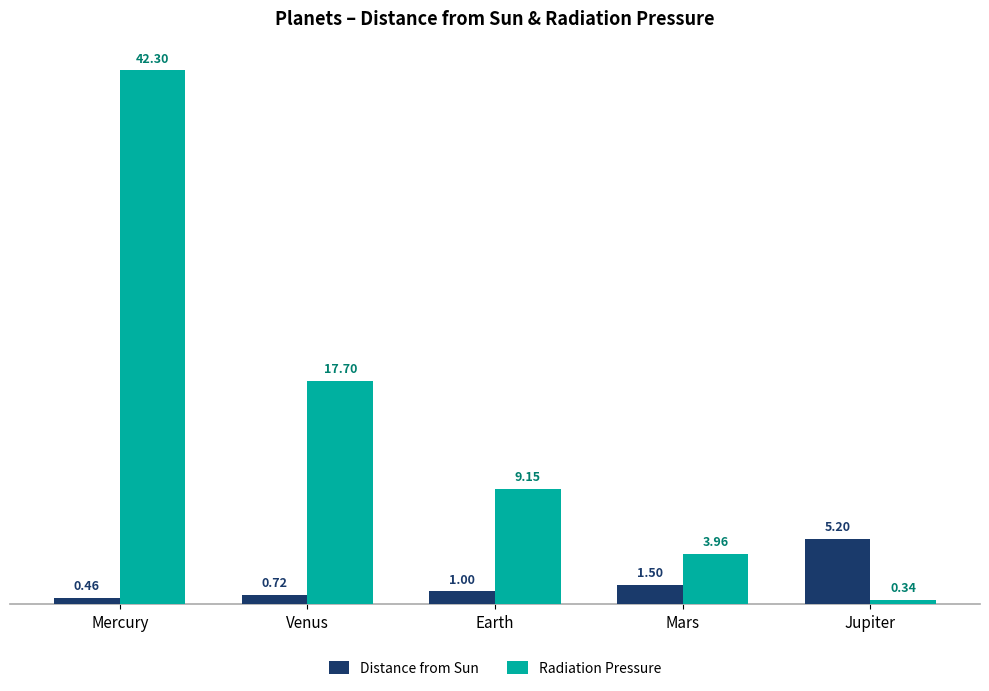

What is the label of the 3rd bar from the left?

Earth